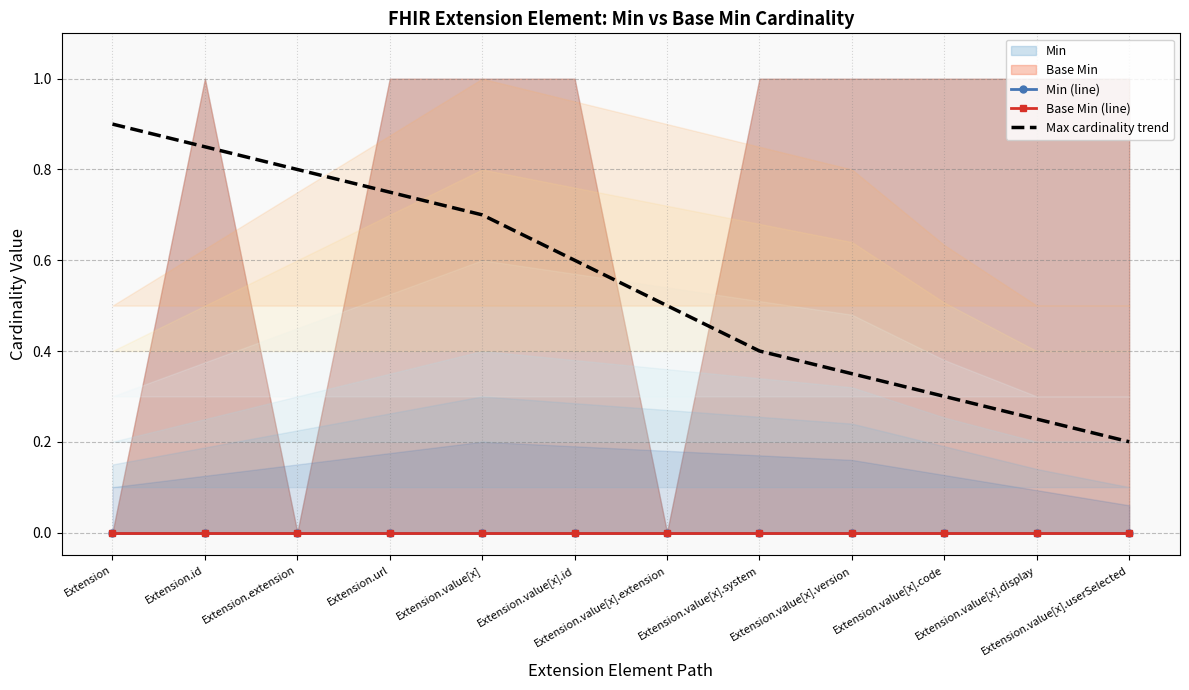

True or false: Max cardinality trend and Base Min (line) intersect in this chart.

False